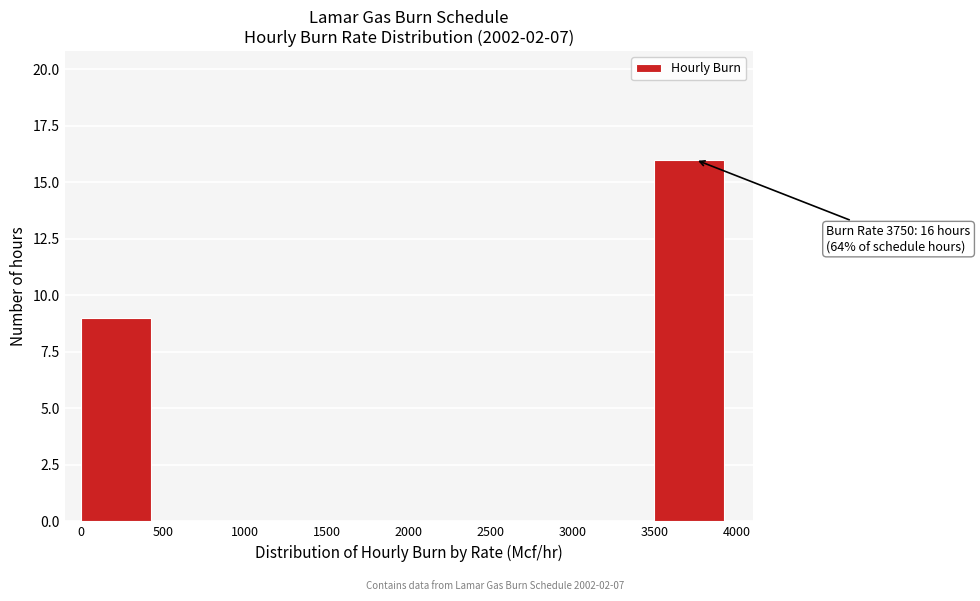

Which range on the x-axis has the tallest bar?

3500 to 4000